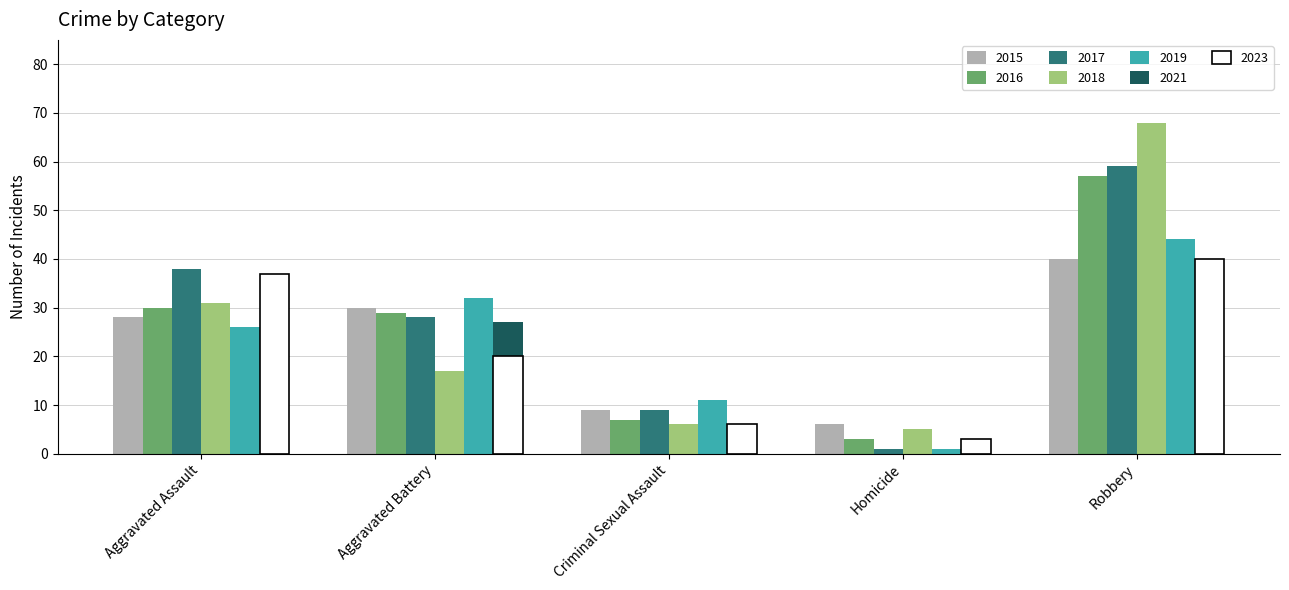

Is the value of 2018 at Robbery greater than the value of 2017 at Criminal Sexual Assault?

Yes